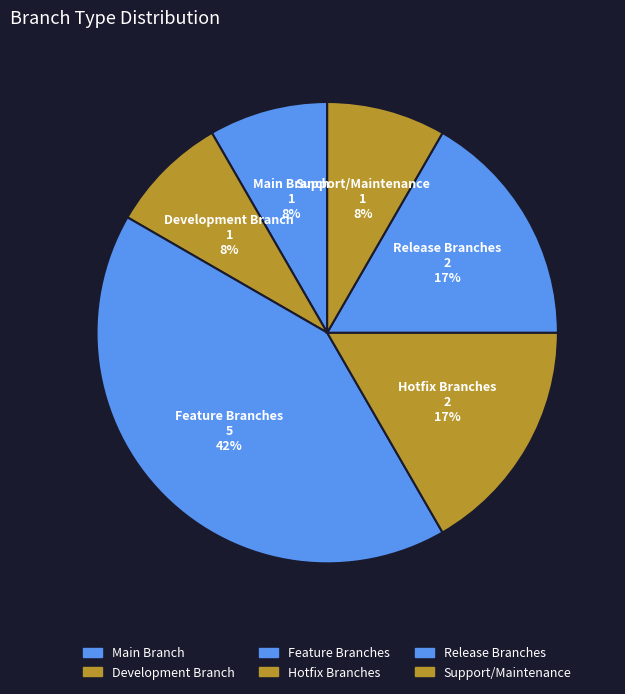

How many segments does this pie chart have?

6